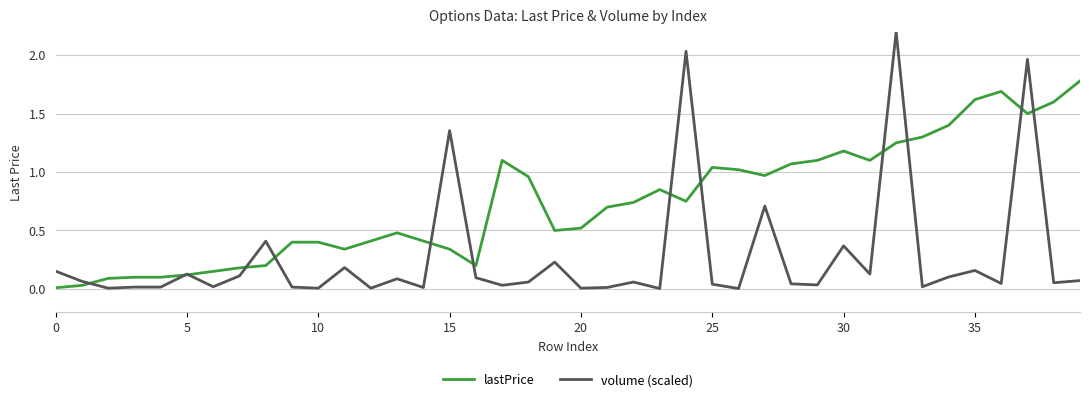

Which series has the largest total across all categories?

lastPrice